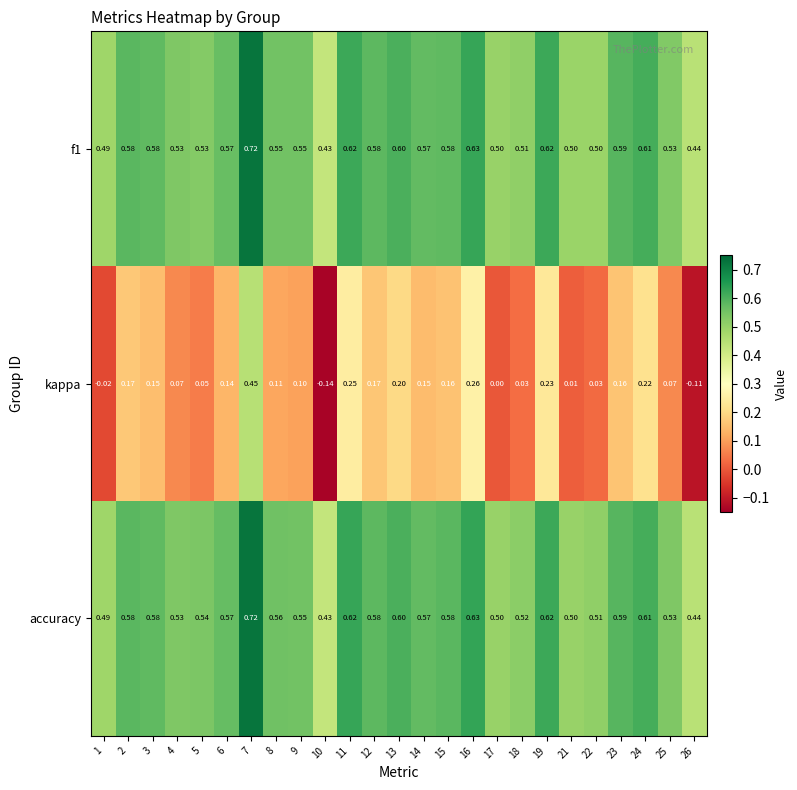

Which series has the largest range (max minus min)?

kappa